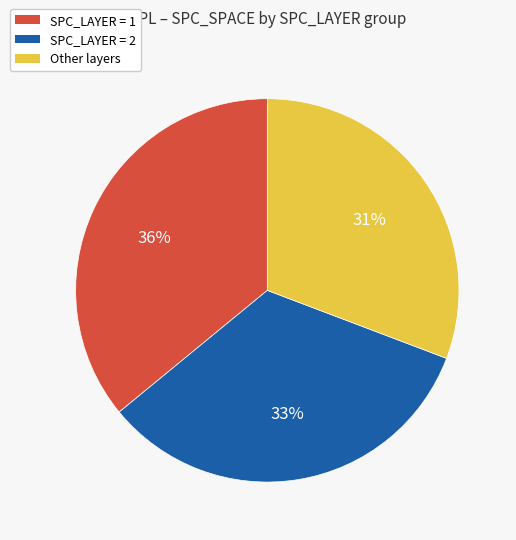

To the nearest percent, what is the average slice percentage?

33%